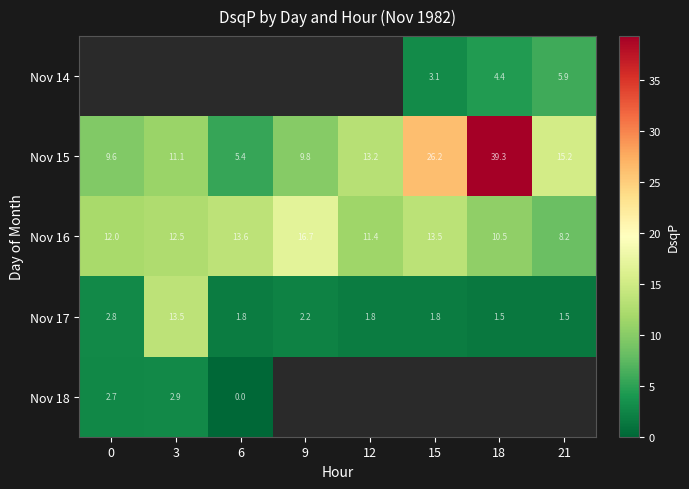

What is the maximum value for Nov 16?

16.7